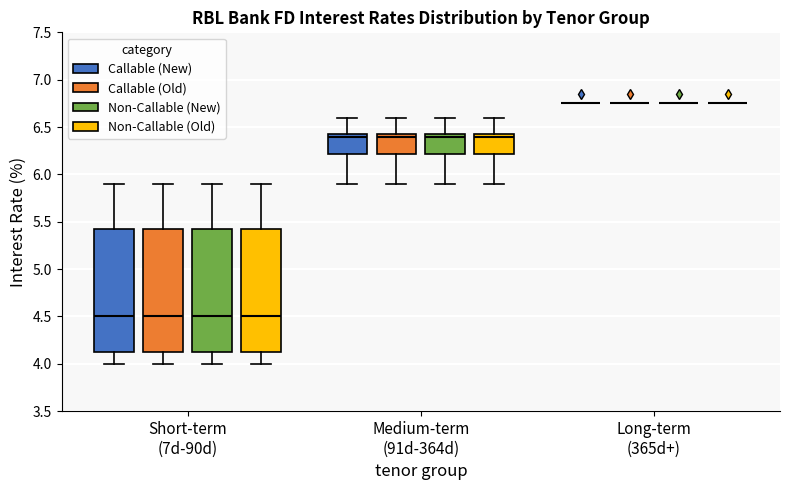

Reading left to right, transcribe this box plot: for each box, give where its median line is, the range the box spans, and where its two whiskers end, as read against the y-axis. The values are not printed on the chart, so give them approximately, as read against the axis.

Short-term (7d-90d) (Callable (New)): median 4.50, box 4.15 to 5.45, whiskers 4.00 to 5.90
Short-term (7d-90d) (Callable (Old)): median 4.50, box 4.15 to 5.45, whiskers 4.00 to 5.90
Short-term (7d-90d) (Non-Callable (New)): median 4.50, box 4.15 to 5.45, whiskers 4.00 to 5.90
Short-term (7d-90d) (Non-Callable (Old)): median 4.50, box 4.15 to 5.45, whiskers 4.00 to 5.90
Medium-term (91d-364d) (Callable (New)): median 6.40, box 6.20 to 6.45, whiskers 5.90 to 6.60
Medium-term (91d-364d) (Callable (Old)): median 6.40, box 6.20 to 6.45, whiskers 5.90 to 6.60
Medium-term (91d-364d) (Non-Callable (New)): median 6.40, box 6.20 to 6.45, whiskers 5.90 to 6.60
Medium-term (91d-364d) (Non-Callable (Old)): median 6.40, box 6.20 to 6.45, whiskers 5.90 to 6.60
Long-term (365d+) (Callable (New)): box collapsed to a line at 6.75, whiskers 6.75 to 6.75
Long-term (365d+) (Callable (Old)): box collapsed to a line at 6.75, whiskers 6.75 to 6.75
Long-term (365d+) (Non-Callable (New)): box collapsed to a line at 6.75, whiskers 6.75 to 6.75
Long-term (365d+) (Non-Callable (Old)): box collapsed to a line at 6.75, whiskers 6.75 to 6.75